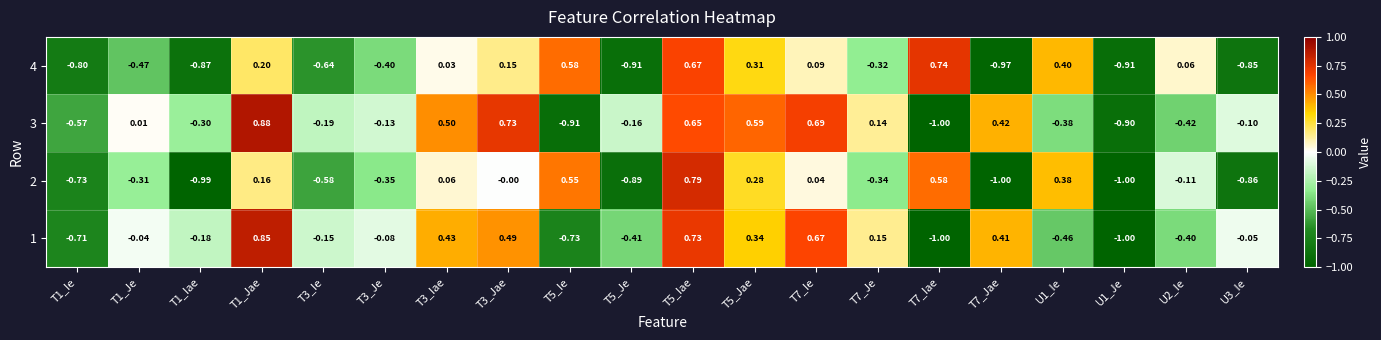

Is the value of 3 at T5_Iae greater than the value of 4 at T3_Je?

Yes